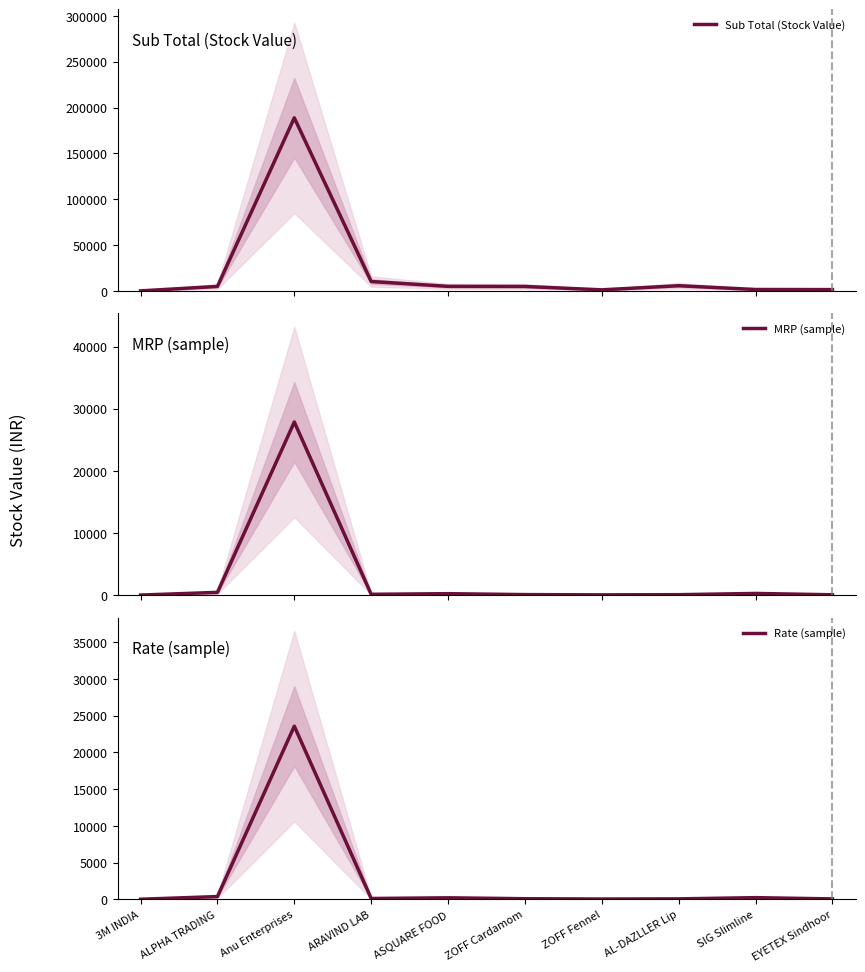

How many values in MRP (sample) are above zero?

9